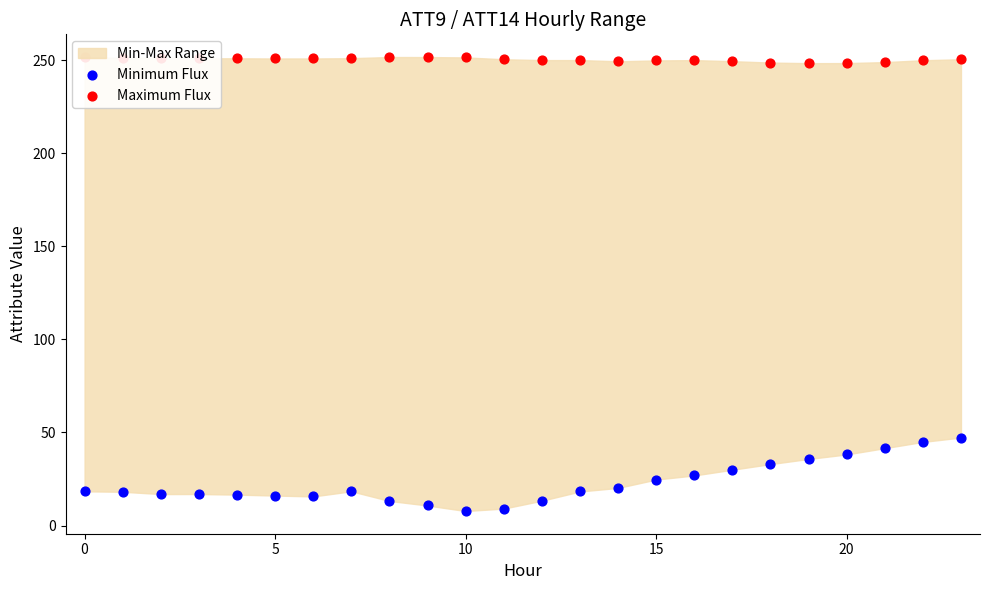

Which series has the largest total across all categories?

Maximum Flux